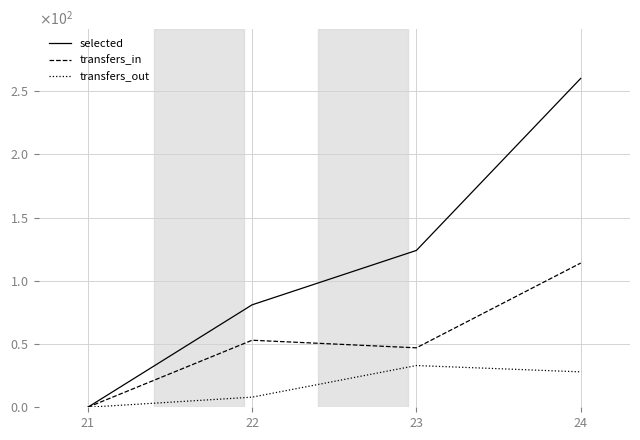

What is the difference between the transfers_out values at 24 and 21?

28